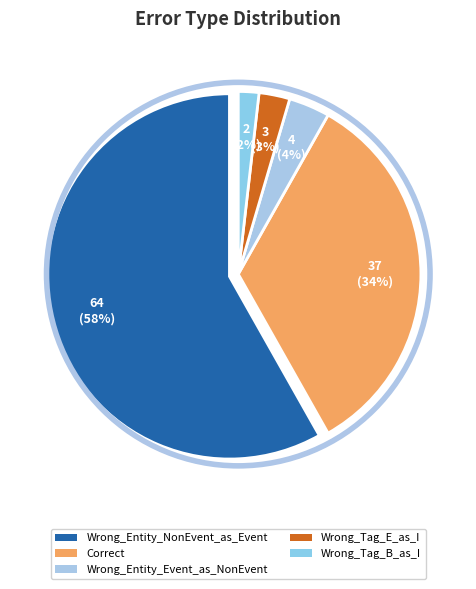

Does Wrong_Tag_E_as_I represent more than half of the total?

No